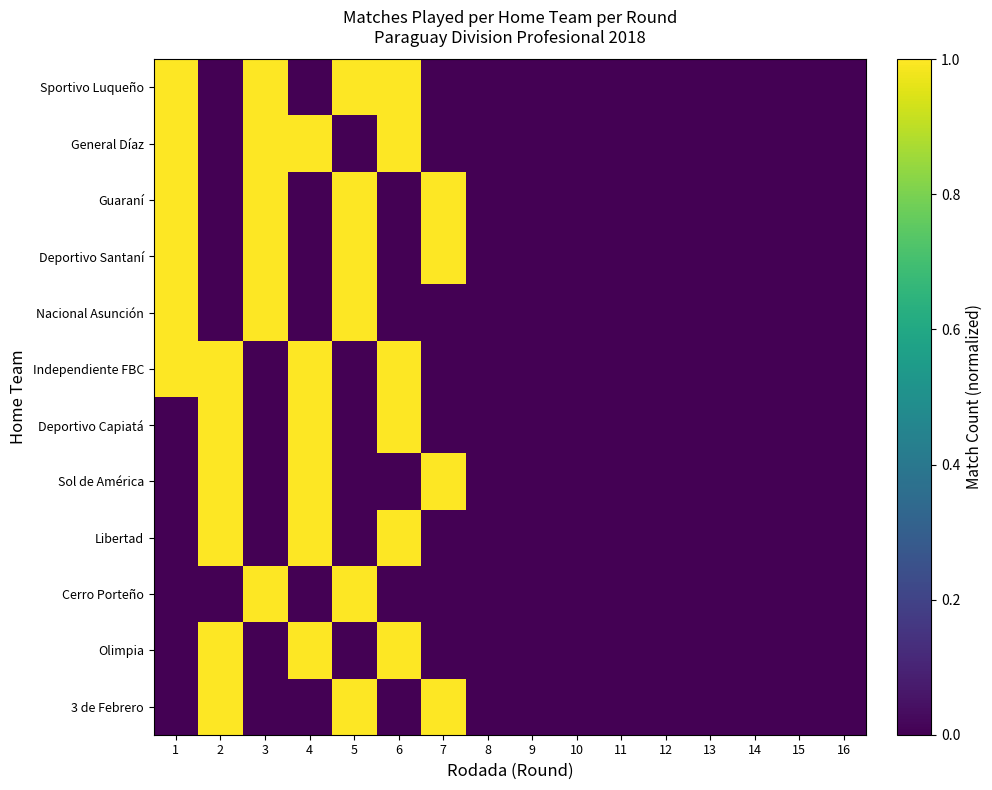

Which series changed the most between 1 and 16?

Sportivo Luqueño